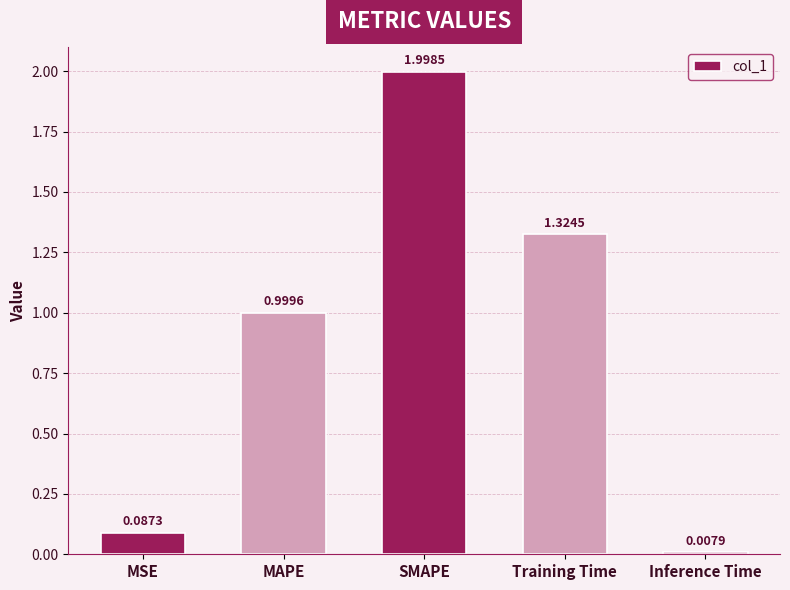

What is the label of the 4th bar from the left?

Training Time